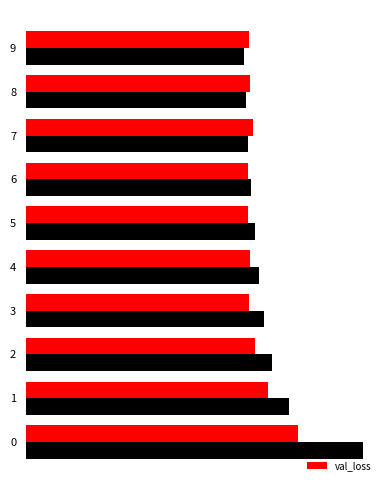

What are all the series names shown in the legend?

loss, val_loss